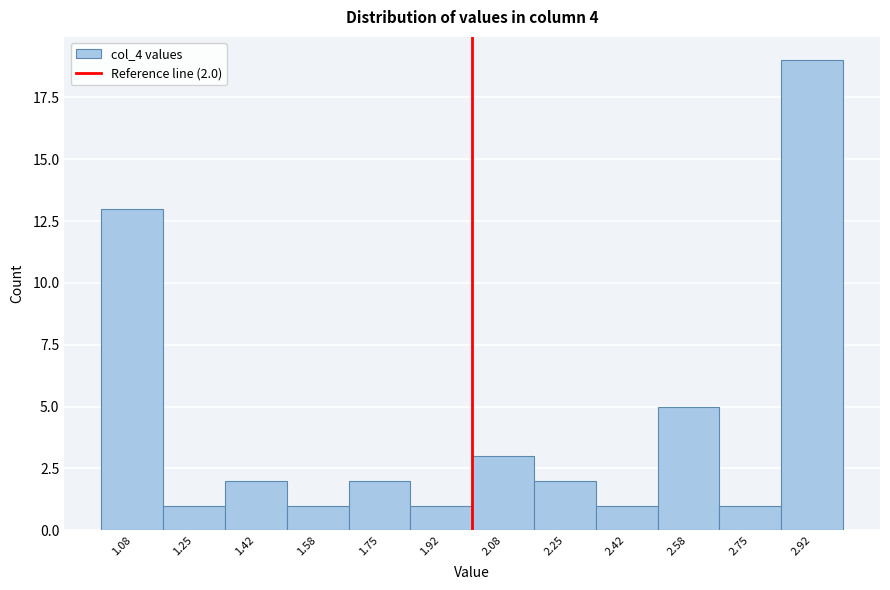

Which range on the x-axis has the tallest bar?

2.84 to 3.00